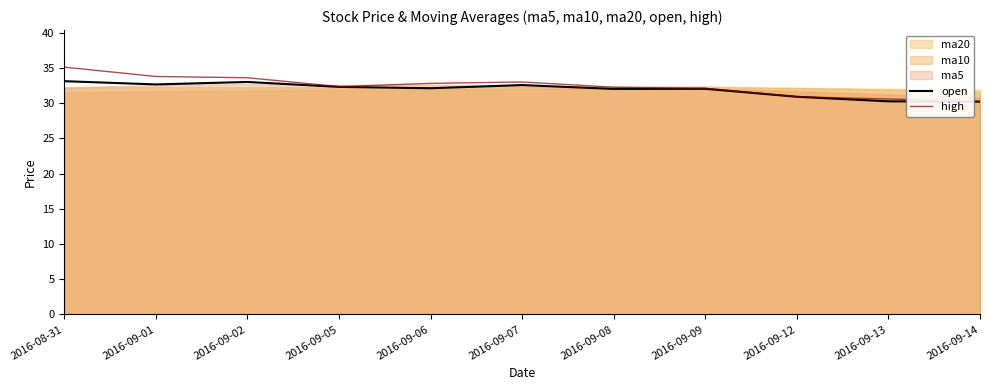

Which series has the widest spread of values?

high